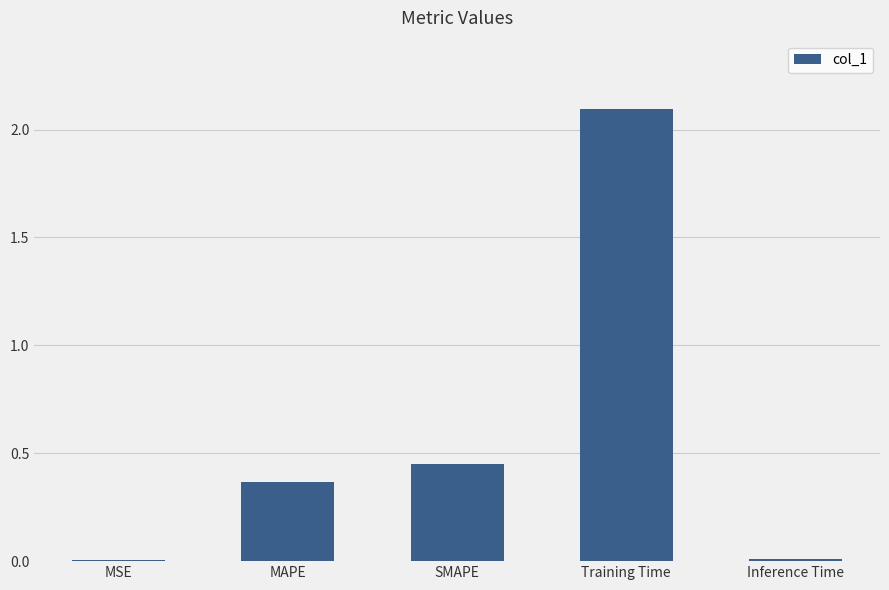

Is it true that the value at Inference Time is 0.0?

True